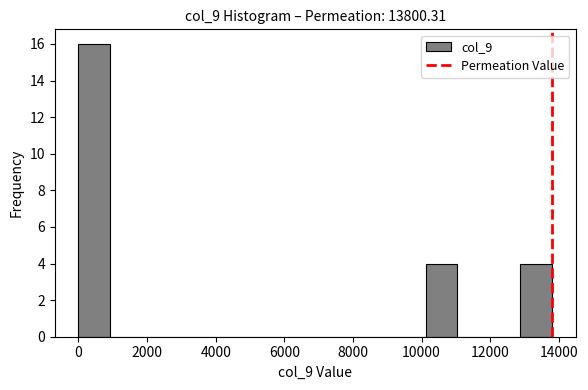

Over which range of the x-axis is the bar tallest?

0 to 1000